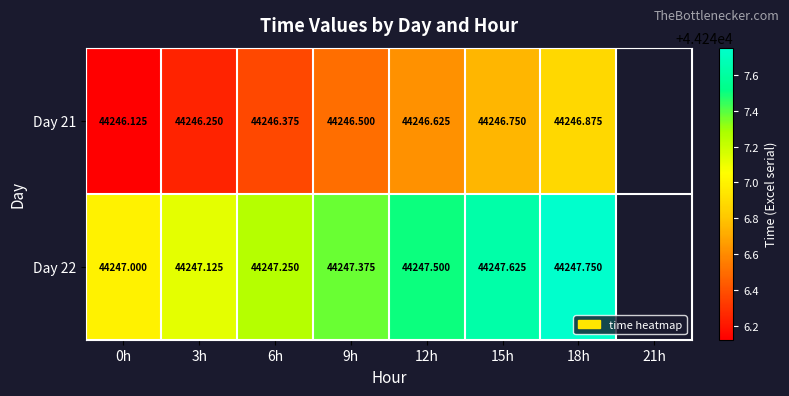

The Day 21 series shows 76076.3 at 3h. True or false?

False